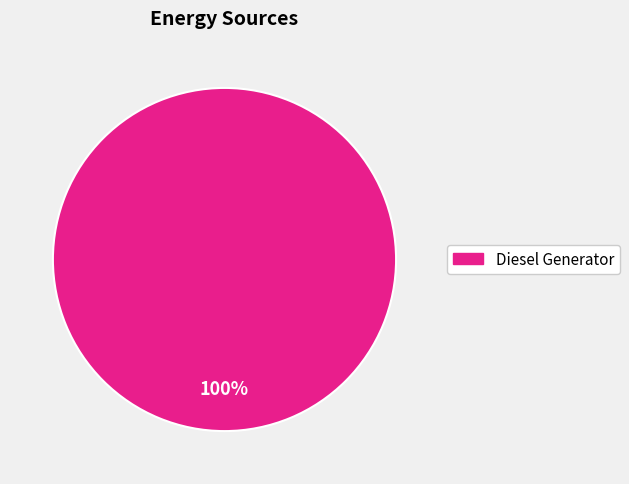

Is there any slice that represents more than half of the pie?

Yes